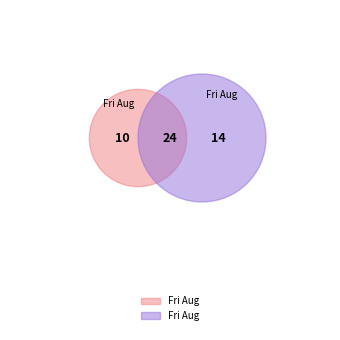

To the nearest percent, what is the combined percentage of Fri Aug 08 02:55:10 IST 2025 and Fri Aug 08 02:56:01 IST 2025?

100%